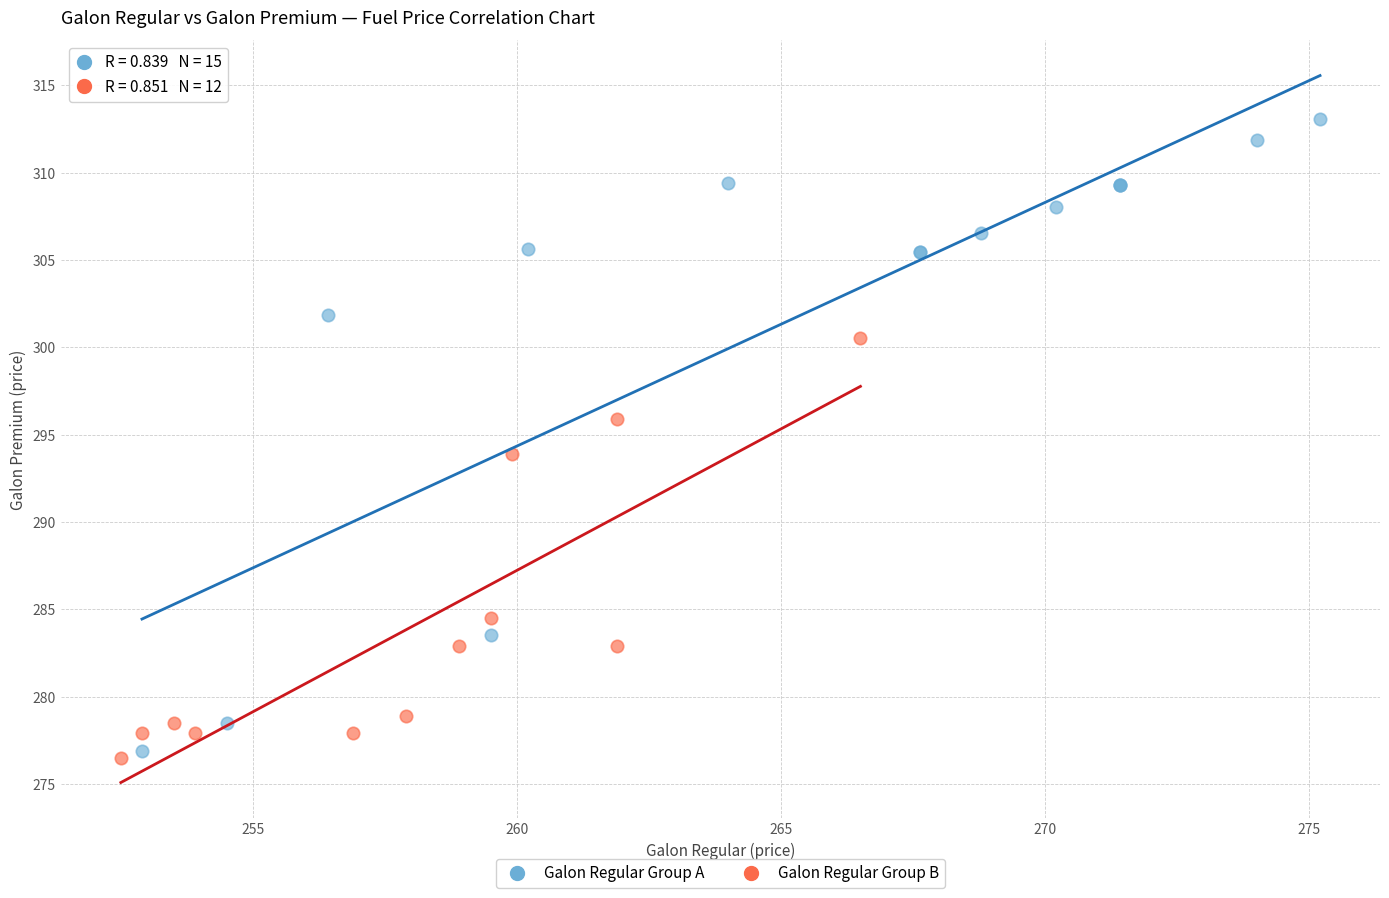

Which series has the largest Y range (max minus min)?

Galon Regular Group A